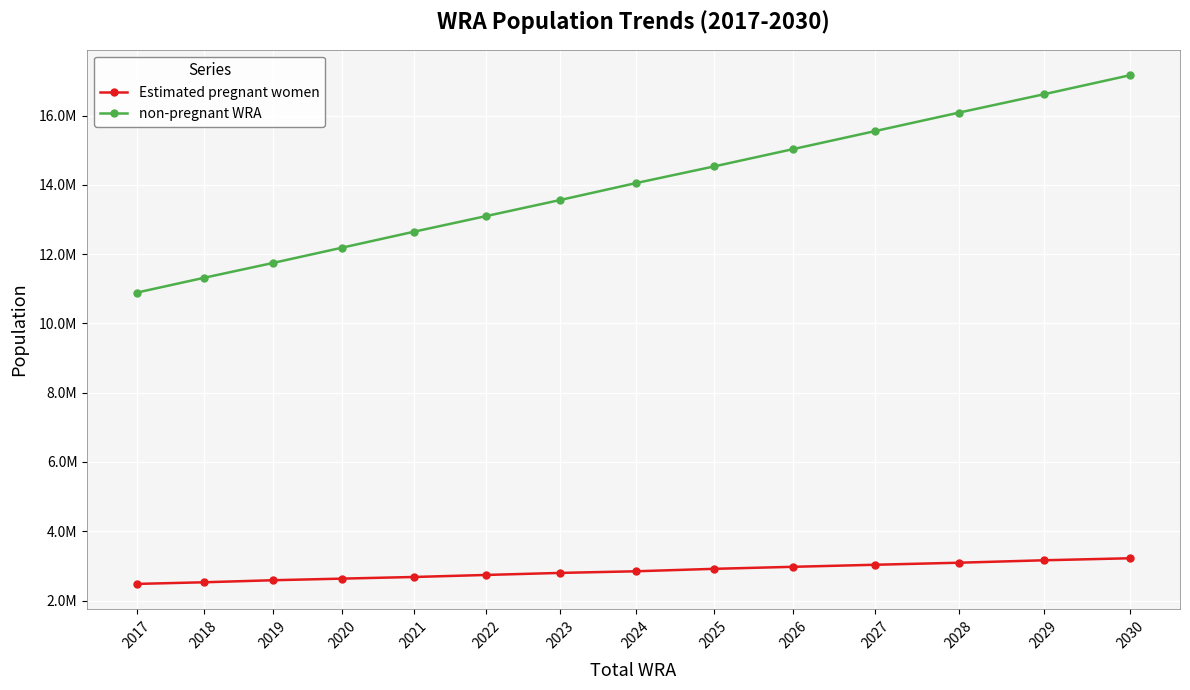

What is the minimum value shown in the chart?

2480858.6